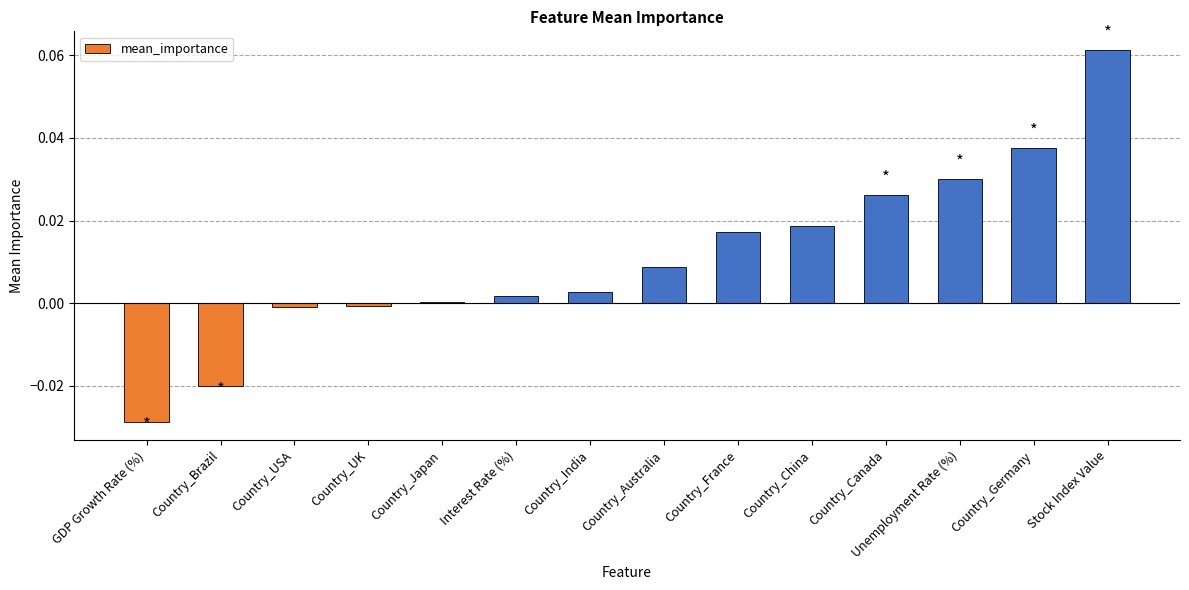

How many distinct data groups are displayed?

1